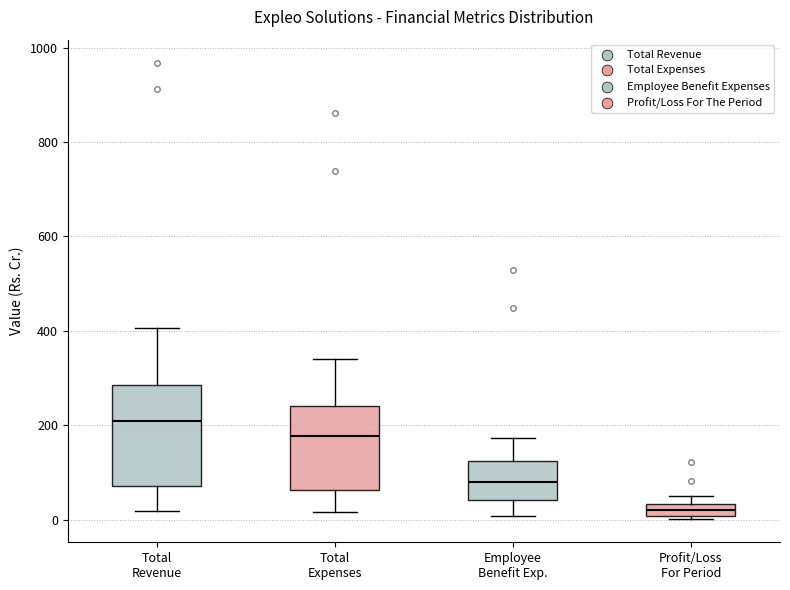

Where does the upper whisker of the box for Total Expenses end on the y-axis? The values are not printed on the chart, so give them approximately, as read against the axis.

340